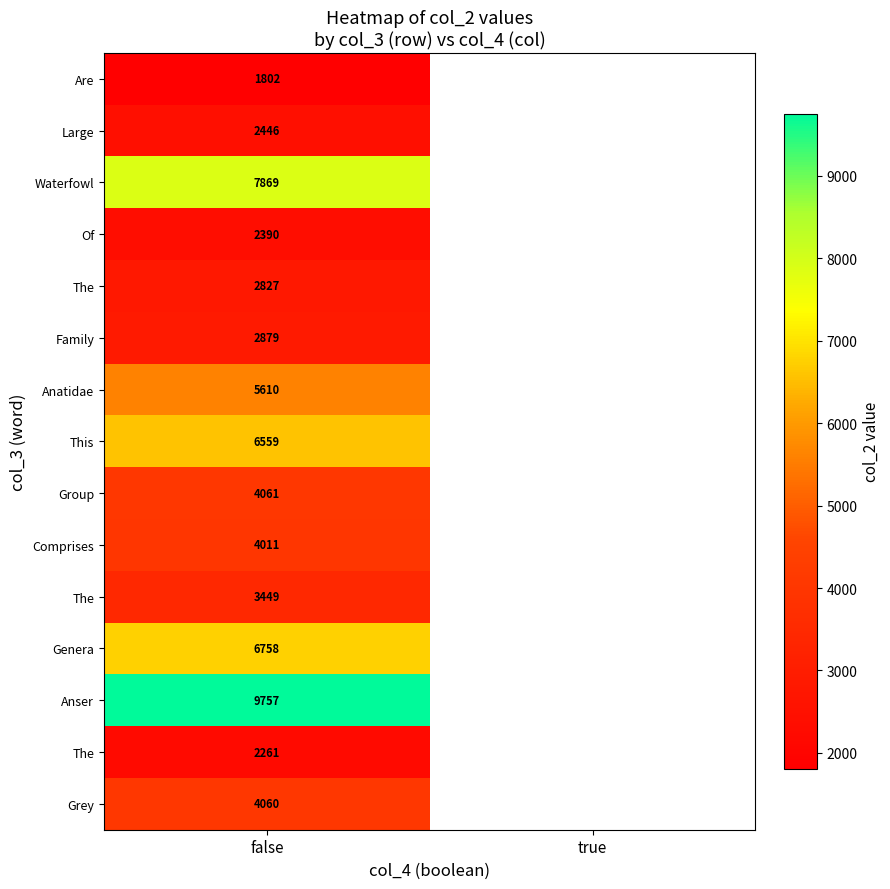

How many series are shown in this chart?

15